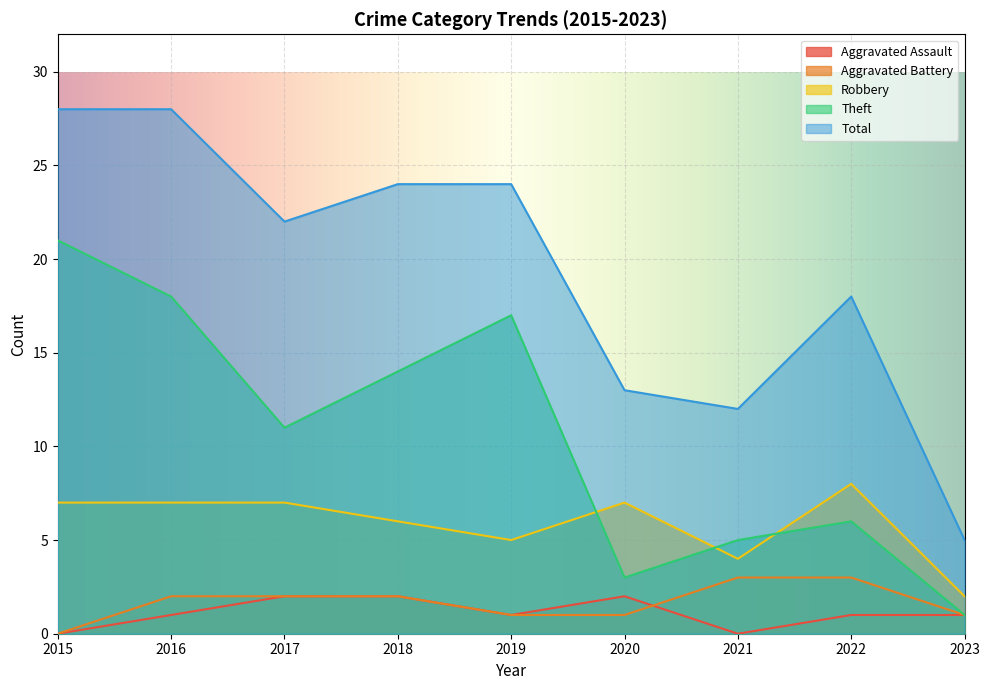

How many data points in Aggravated Assault are above 1?

3